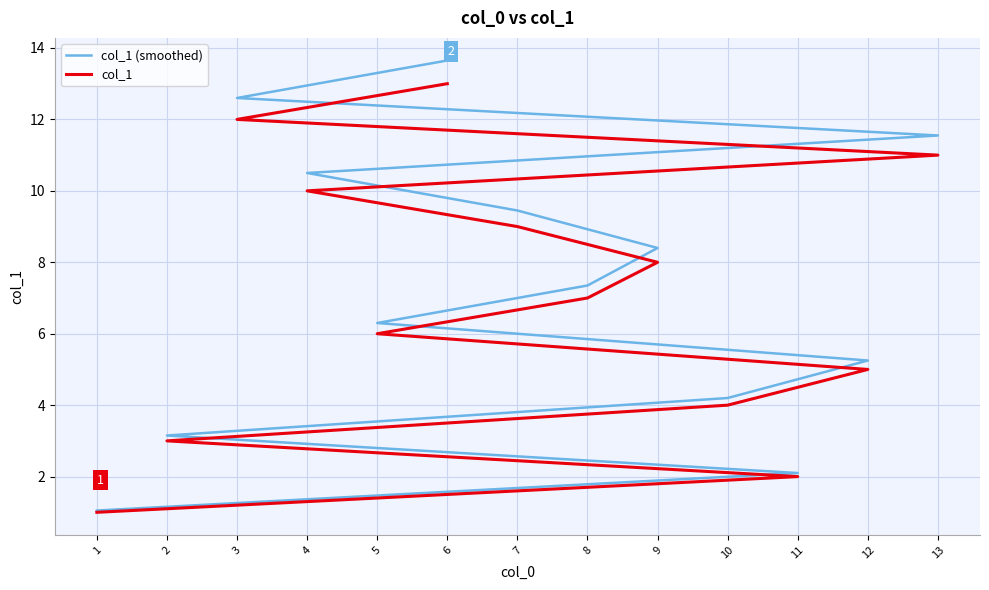

Which series has the widest spread of values?

col_1 (smoothed)